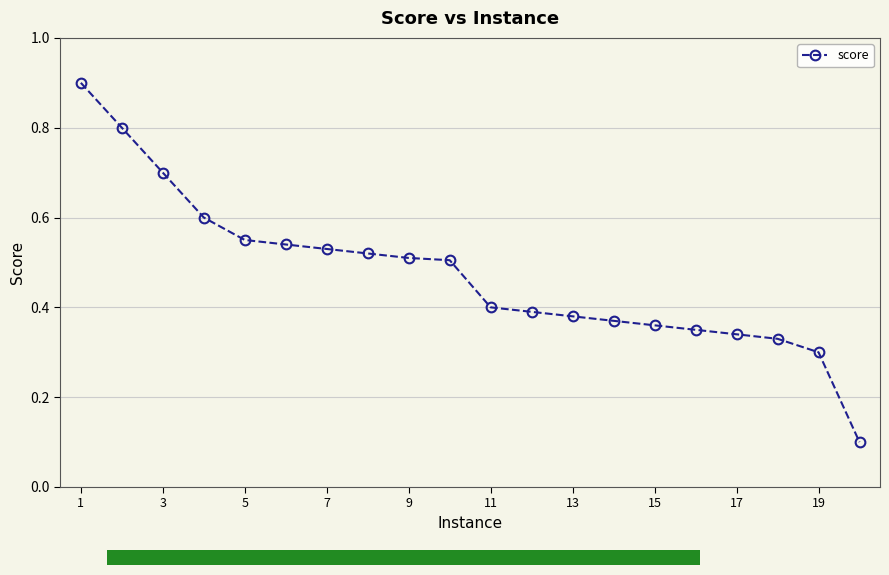

How many values are between 0 and 1?

20